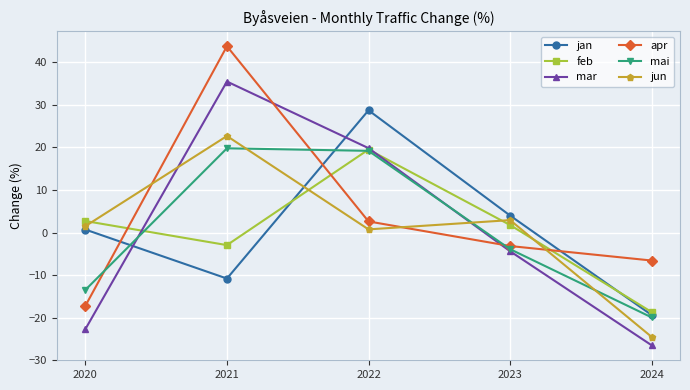

How many intersections are there between apr and mar?

2